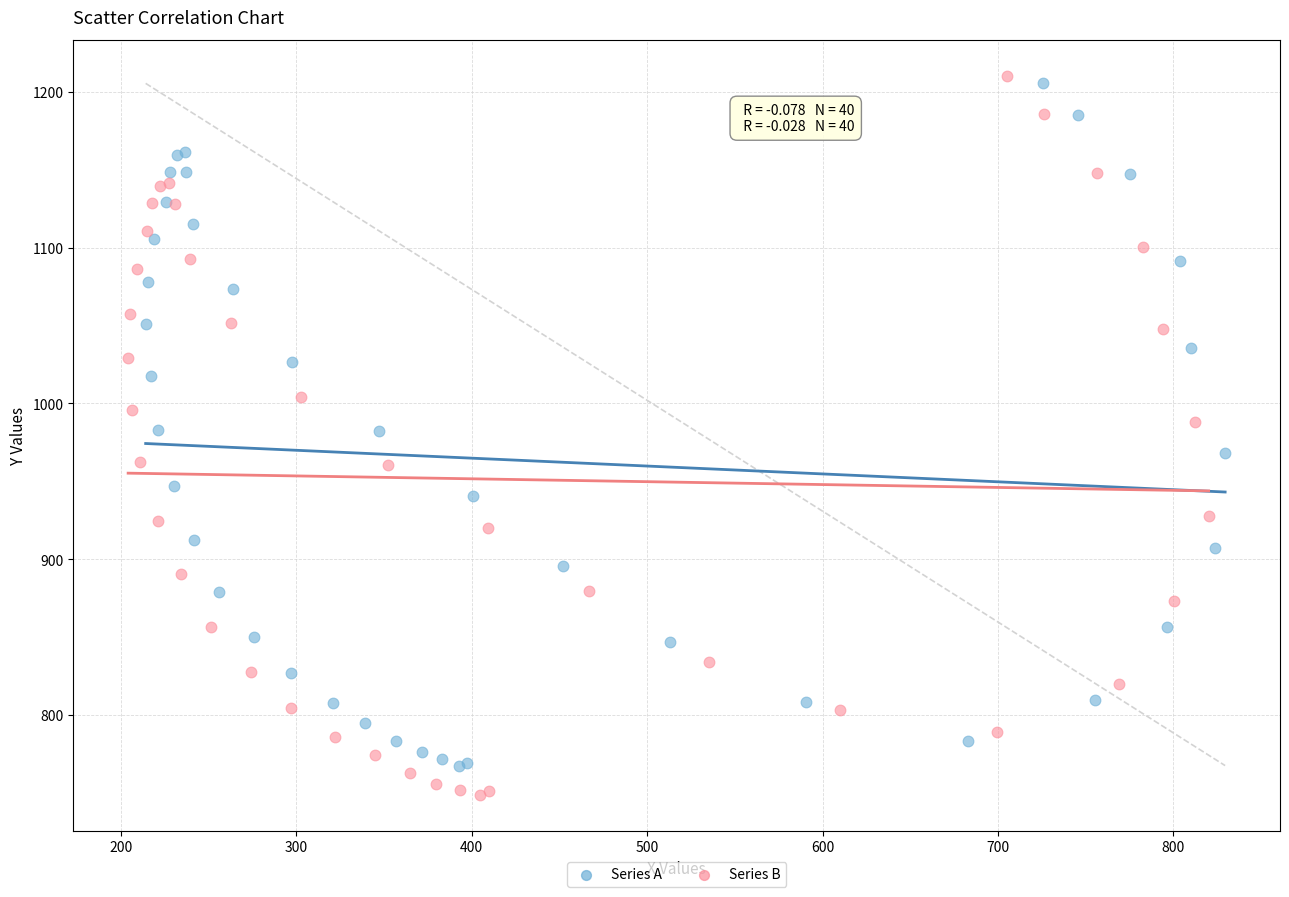

Which series has the widest spread of Y values?

Series B